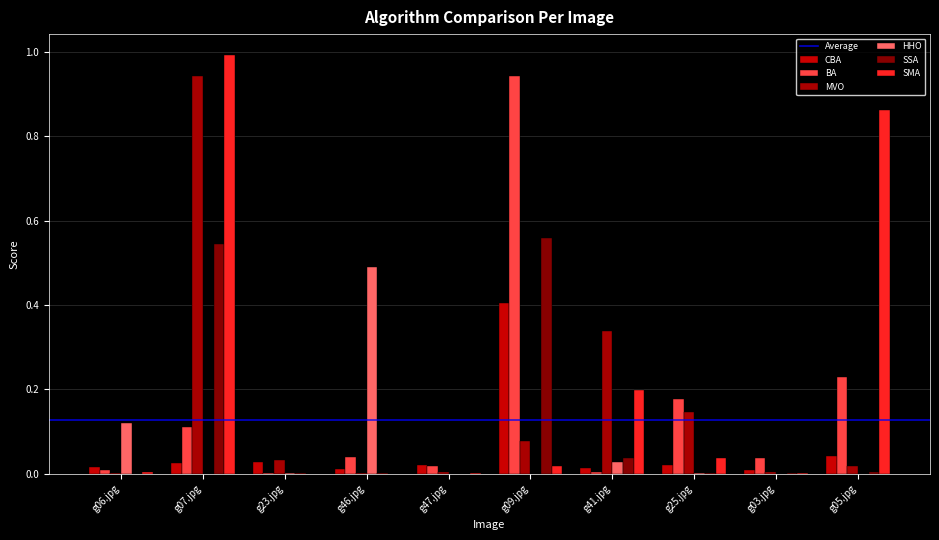

What is the total value across all series at g05.jpg?

1.2